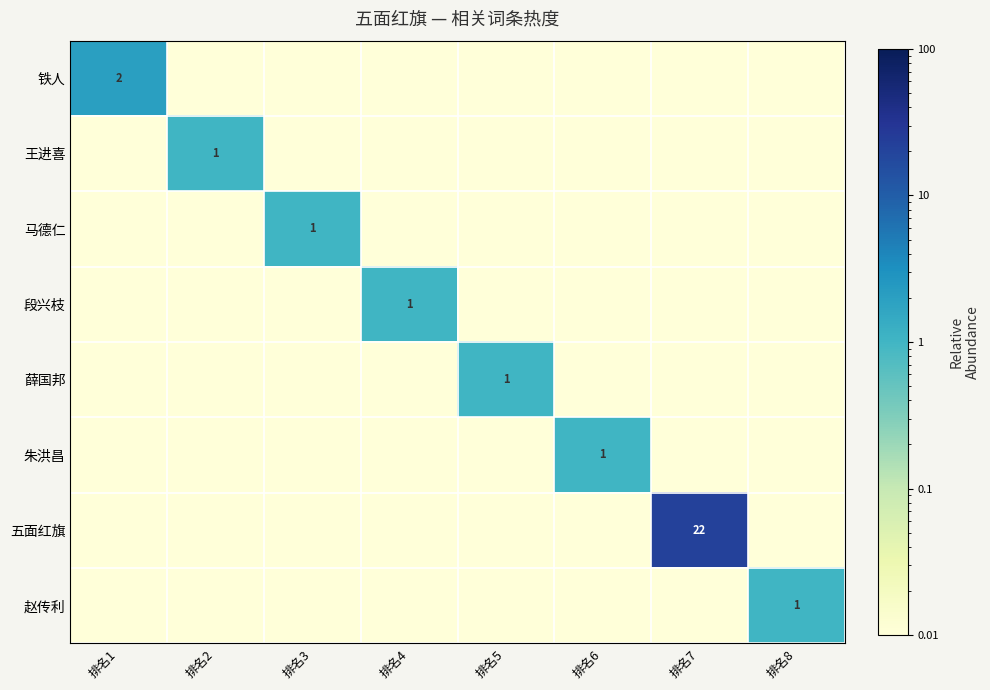

True or false: 薛国邦 has a value of 0.3 at 排名5.

False